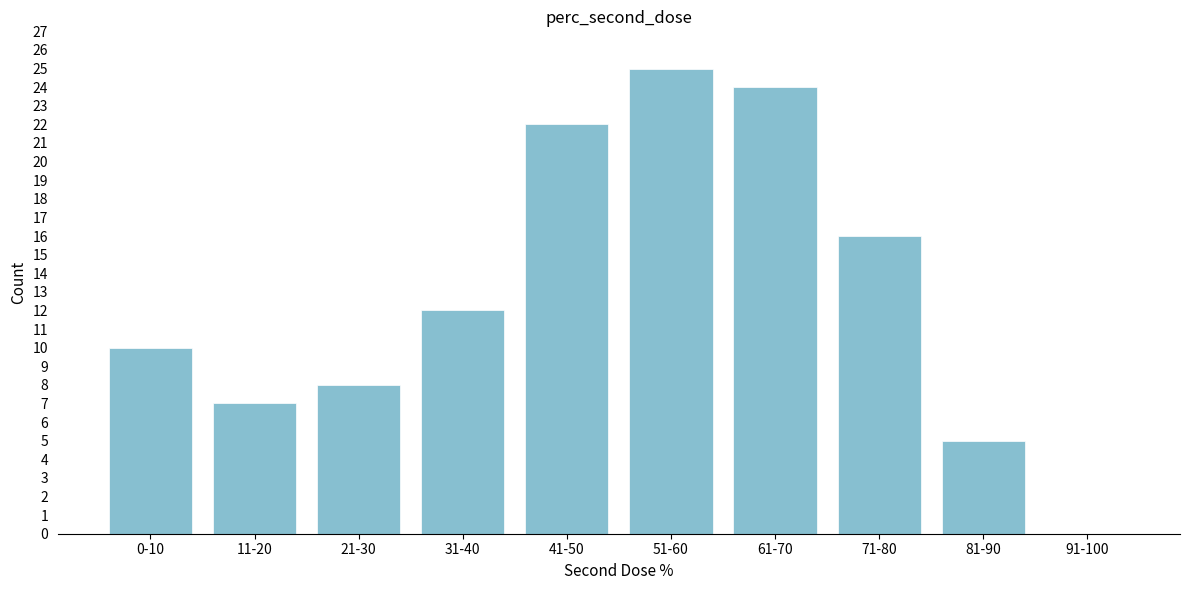

Reading right to left, transcribe all the data shown in this chart.

91-100=0	81-90=5	71-80=16	61-70=24	51-60=25	41-50=22	31-40=12	21-30=8	11-20=7	0-10=10